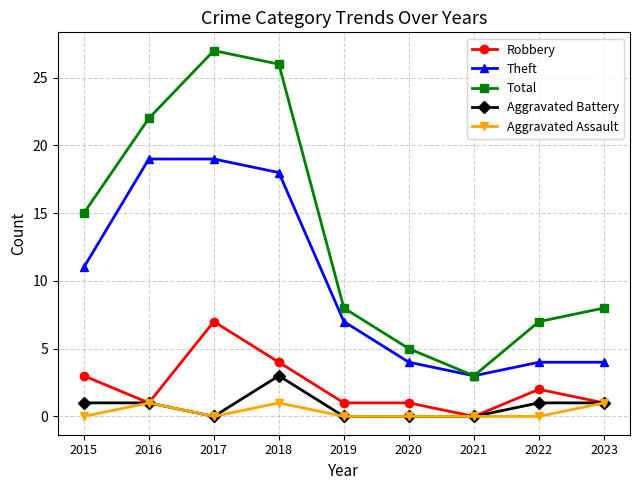

How many distinct data groups are displayed?

5